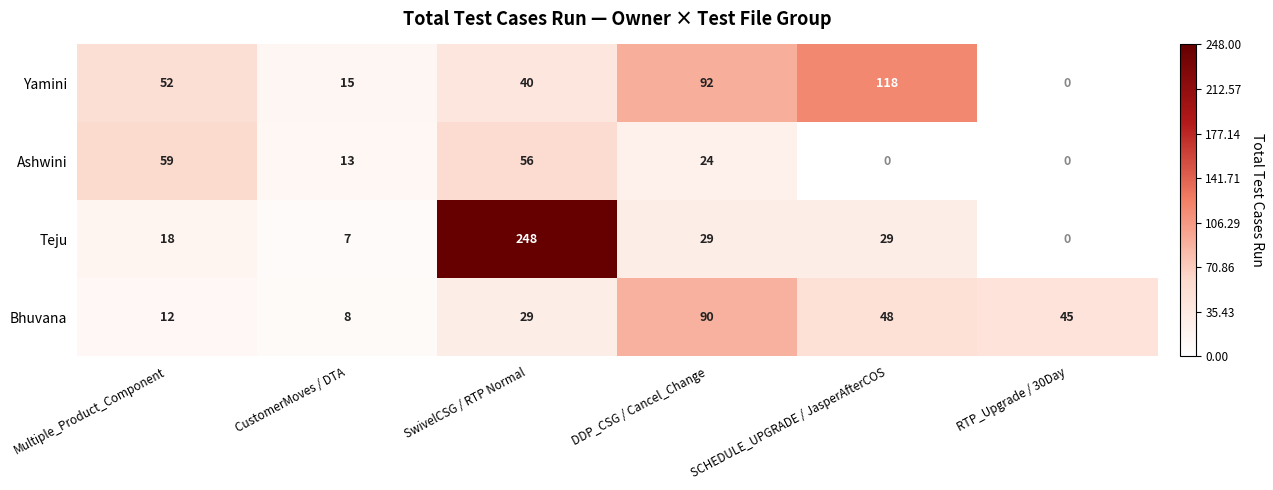

At which label is Yamini closest to 59?

Multiple_Product_Component